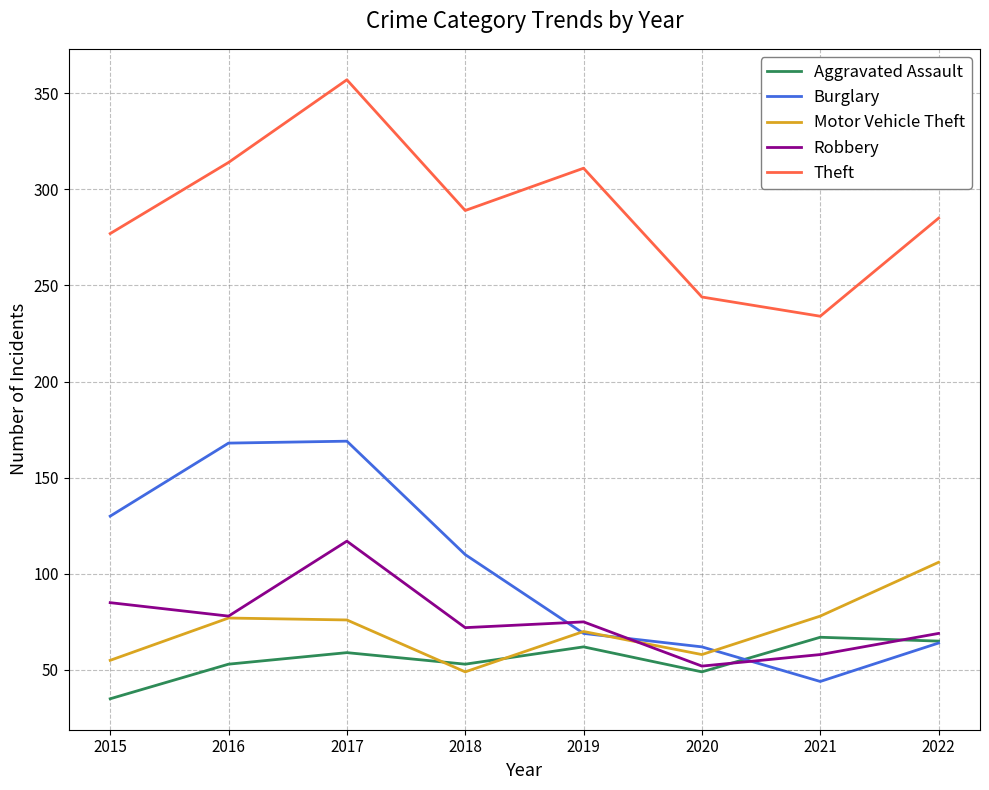

Between 2016 and 2018, which series saw the biggest shift?

Burglary